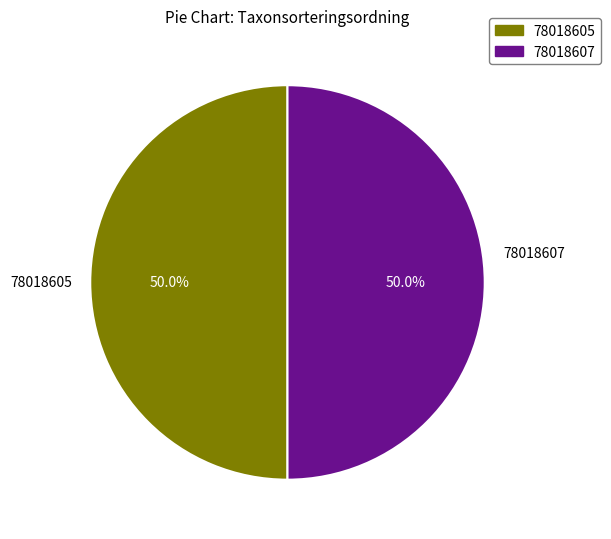

To the nearest percent, what portion does 78018607 represent?

50%